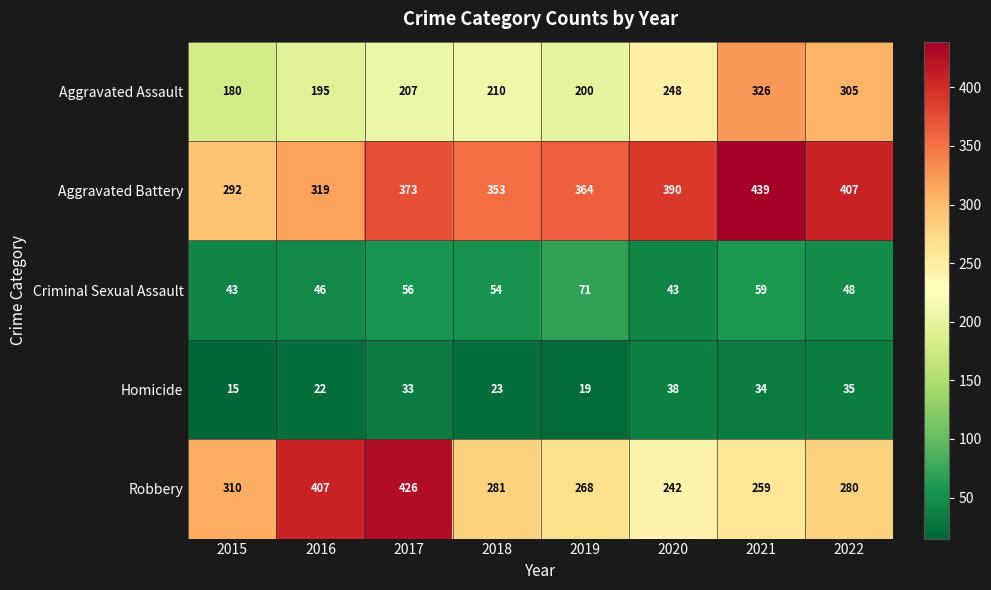

Read the Criminal Sexual Assault value at 2021, to the nearest 5.

60